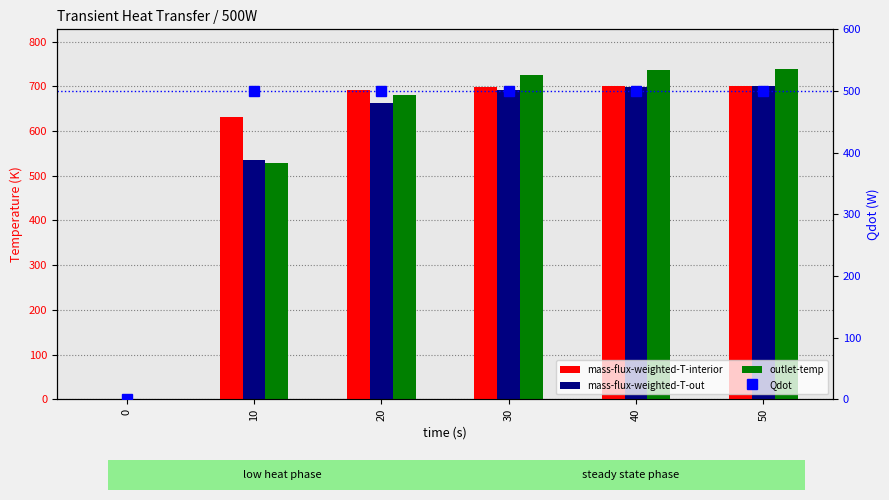

Which category has the highest value across all series?

50